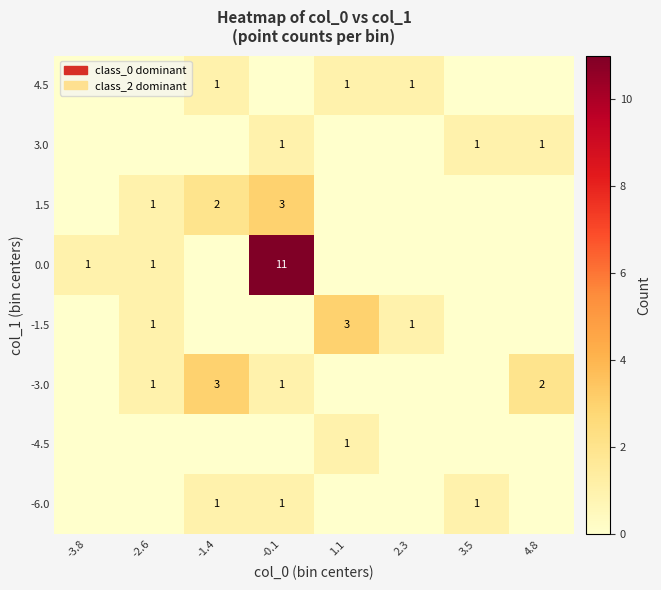

The value of 3.0 at -0.1 is 2. True or false?

False